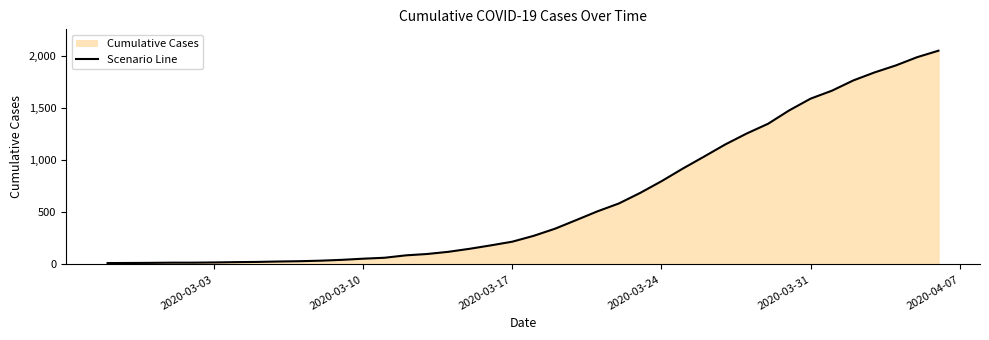

What is the difference between the maximum and second lowest values?

2033